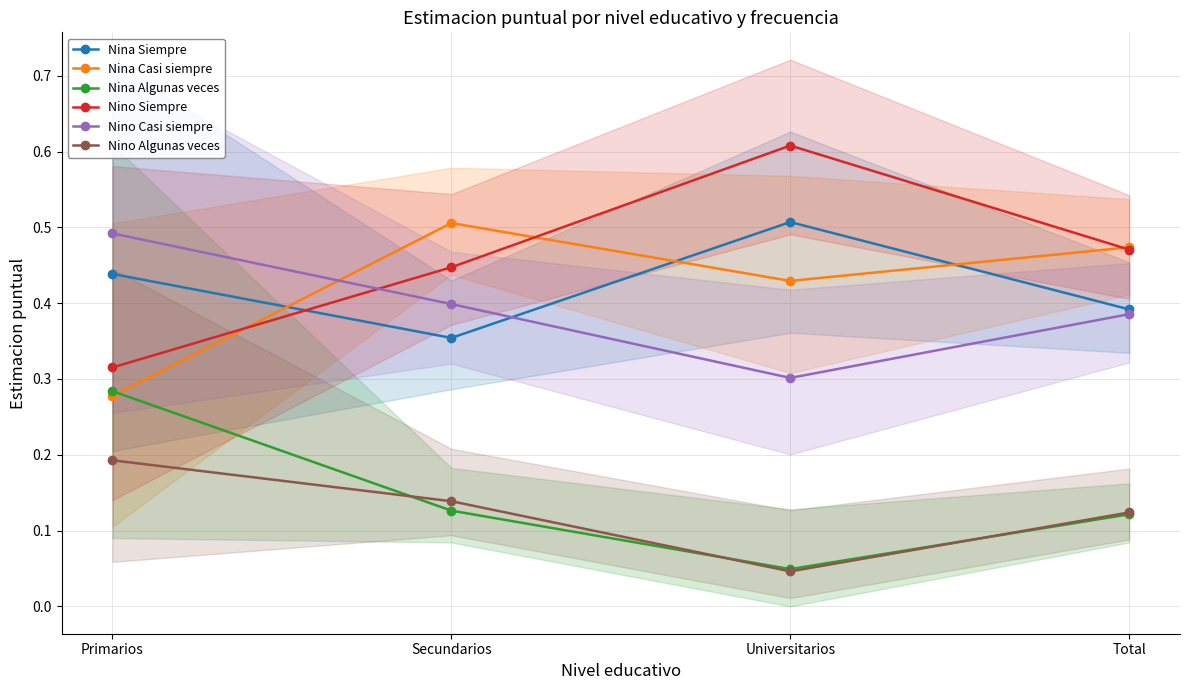

Rank the series at Primarios from highest to lowest value.

Nino Casi siempre, Nina Siempre, Nino Siempre, Nina Algunas veces, Nina Casi siempre, Nino Algunas veces